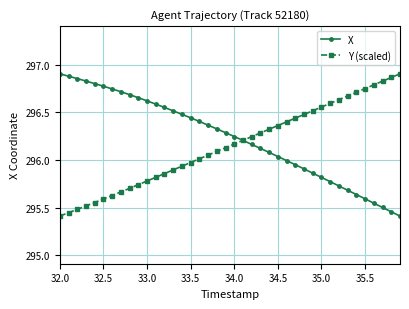

Count the number of data series in this chart.

2